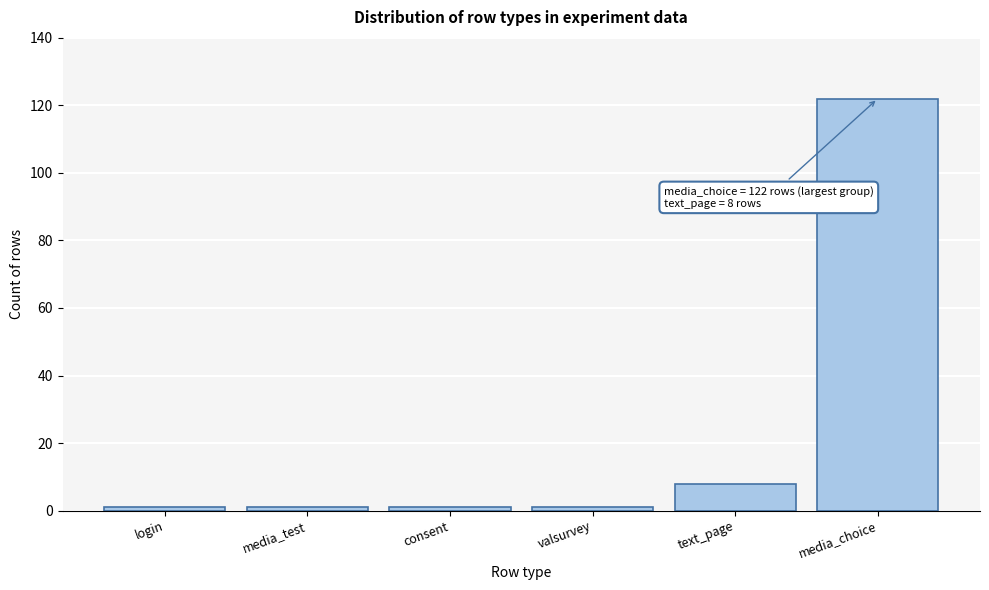

Reading right to left, transcribe all the data shown in this chart.

media_choice=122	text_page=8	valsurvey=1	consent=1	media_test=1	login=1